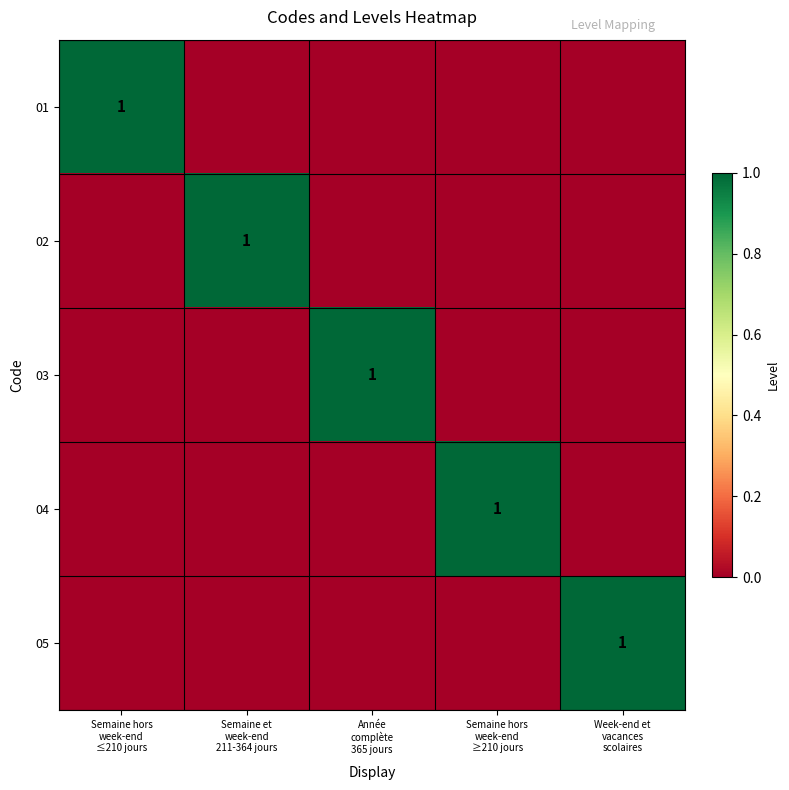

List the series in order of their peak value, lowest first.

01, 02, 03, 04, 05